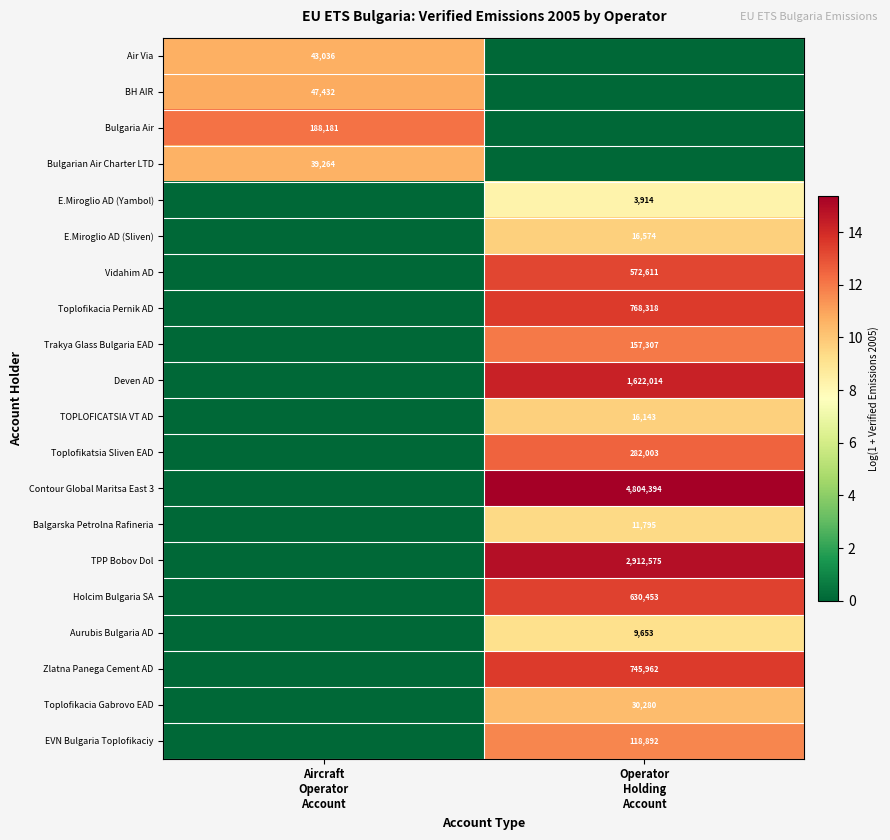

The Bulgarian Air Charter LTD series shows 5.1 at Operator Holding Account. True or false?

False